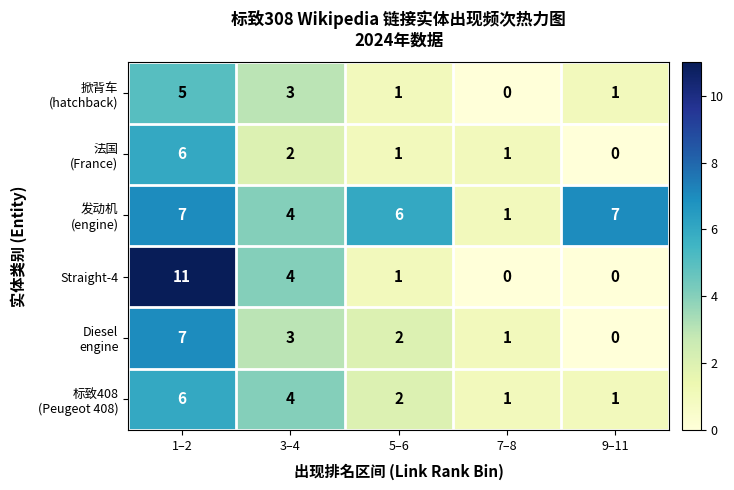

Where is Straight-4 nearest to the value 5?

3–4